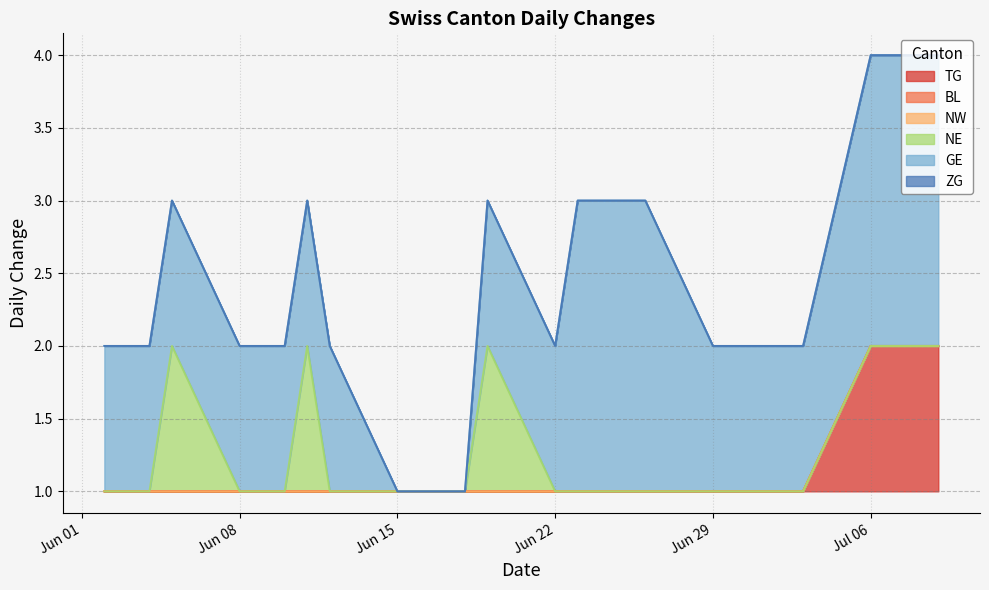

True or false: BL and NW cross at least once.

False